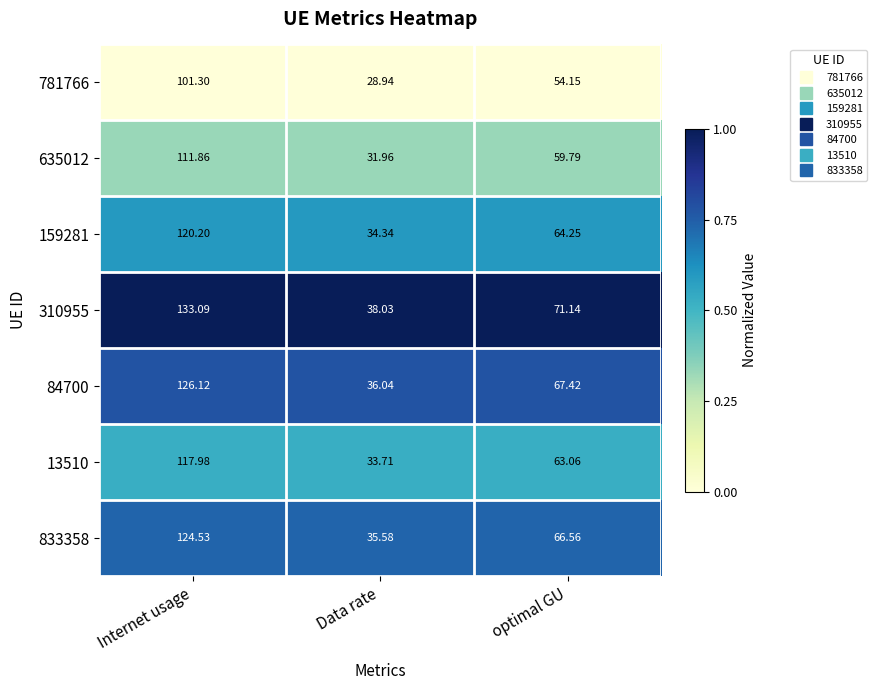

At which category is the sum across all series the highest?

Internet usage